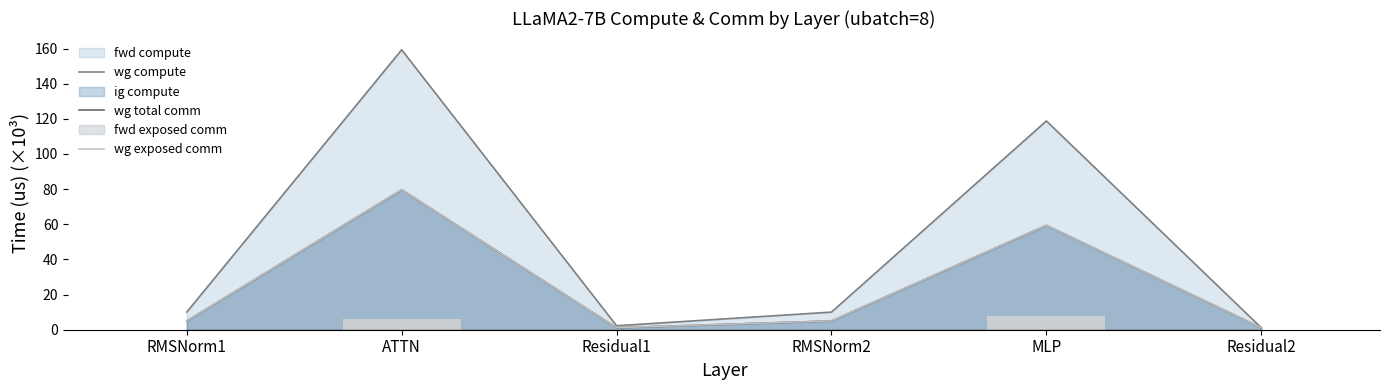

How many values are between 0 and 5?

4